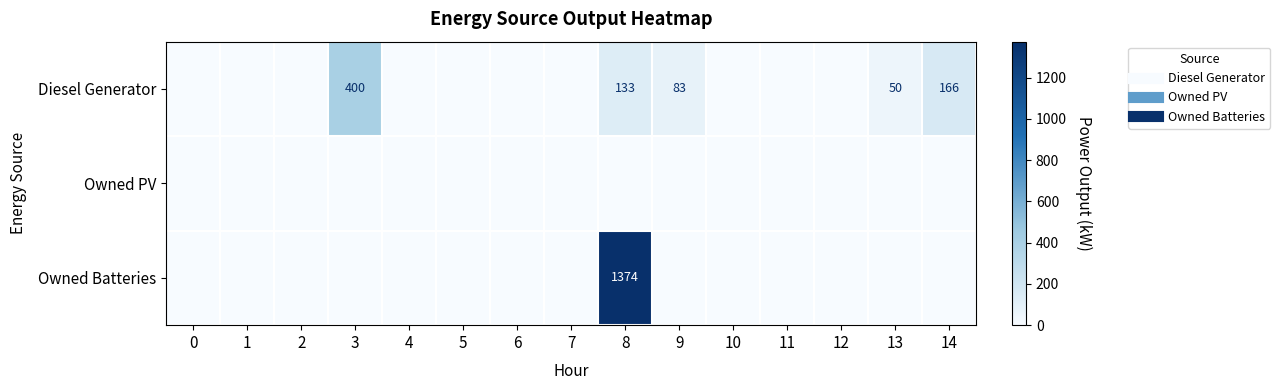

What is the sum of the Diesel Generator values at 13 and 1?

50